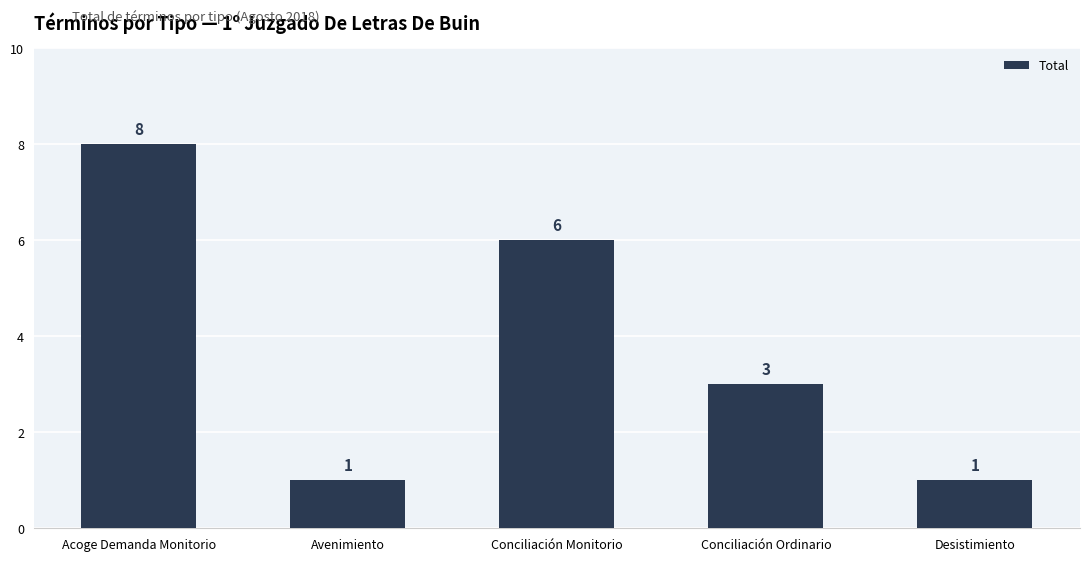

At which category does the chart reach its peak across all series?

Acoge Demanda Monitorio